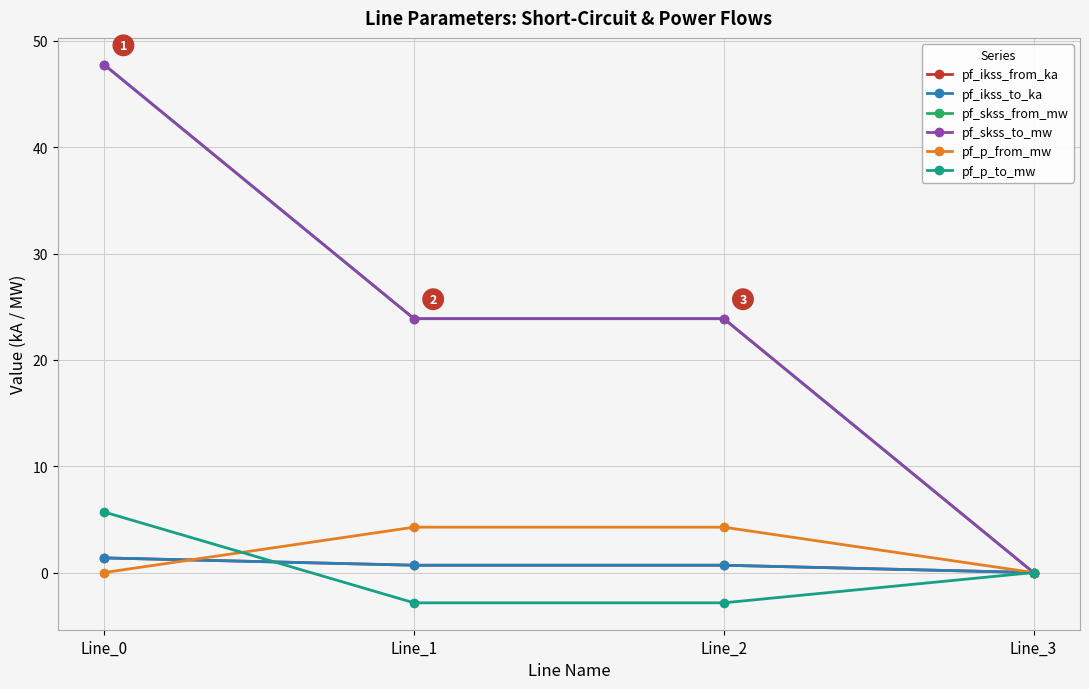

Read the pf_p_from_mw value at Line_2.

4.3